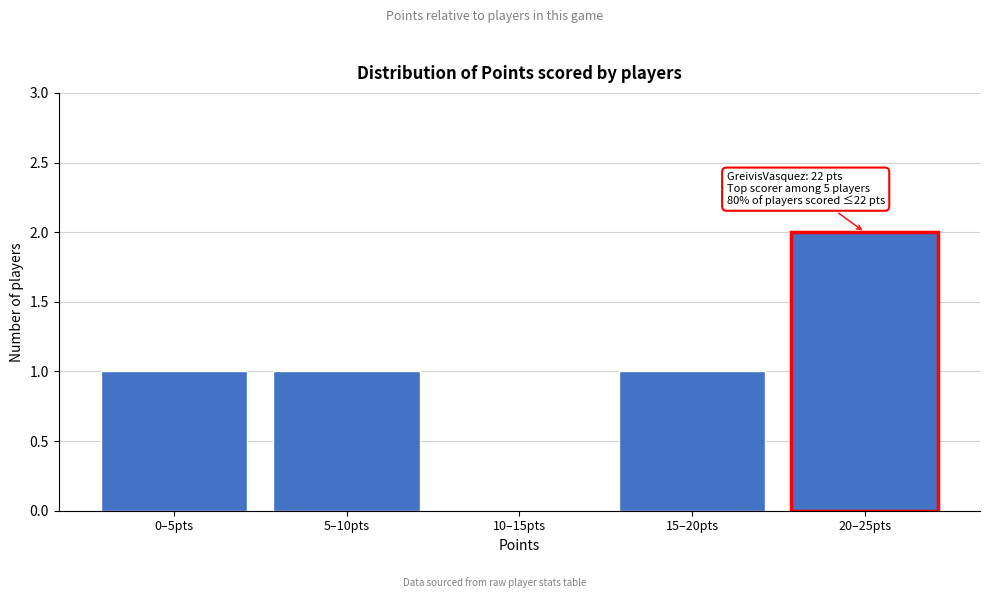

Reading right to left, transcribe all the data shown in this chart.

20–25pts=2	15–20pts=1	10–15pts=0	5–10pts=1	0–5pts=1